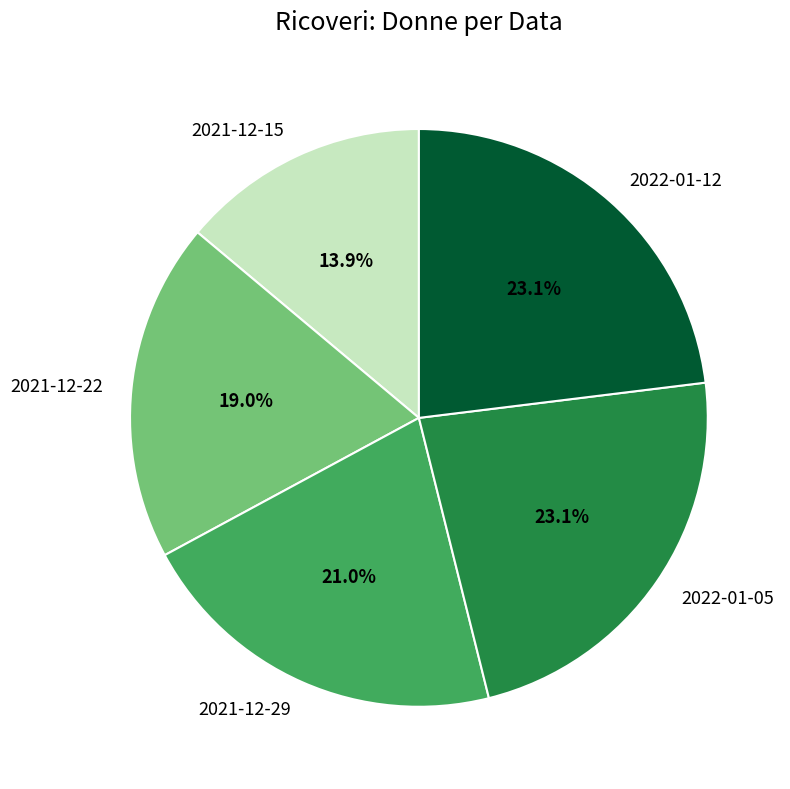

How many segments does this pie chart have?

5